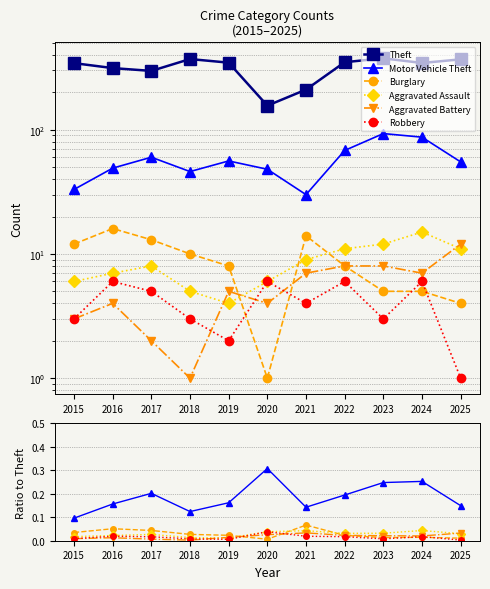

True or false: Burglary and Aggravated Assault intersect in this chart.

True